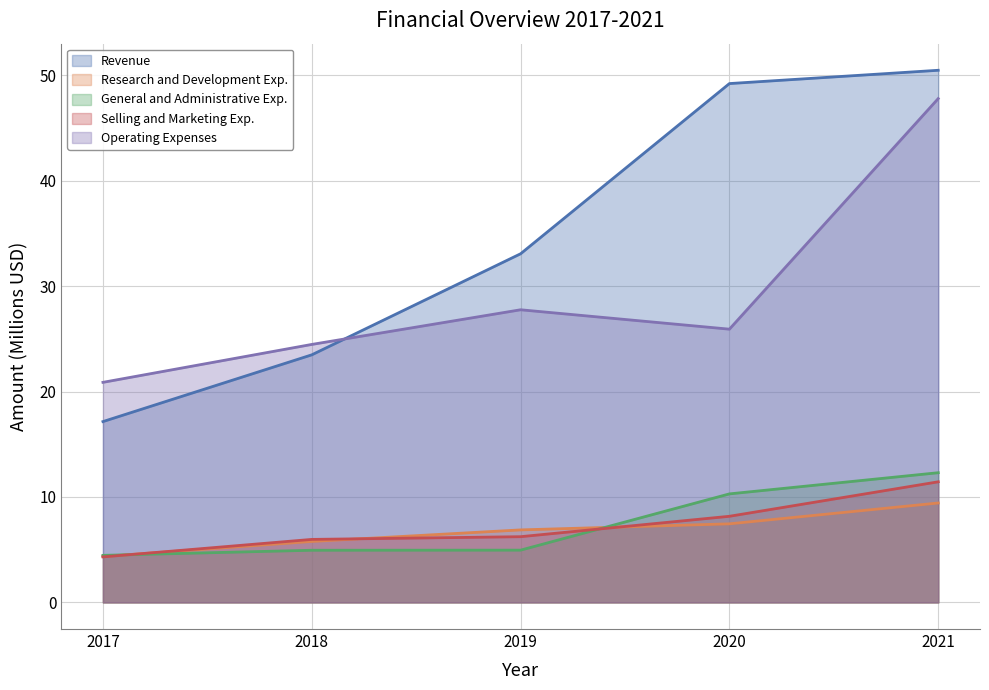

True or false: Selling and Marketing Exp. and General and Administrative Exp. cross at least once.

True